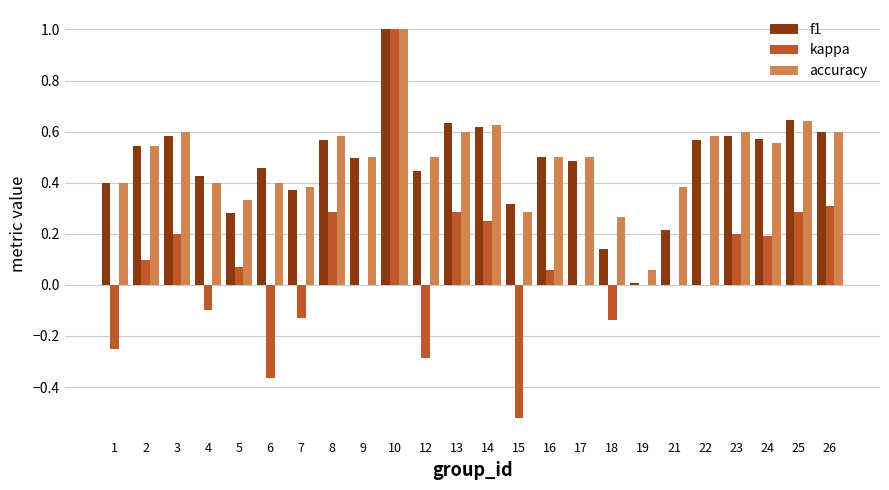

What is the highest value of the f1 series?

1.0